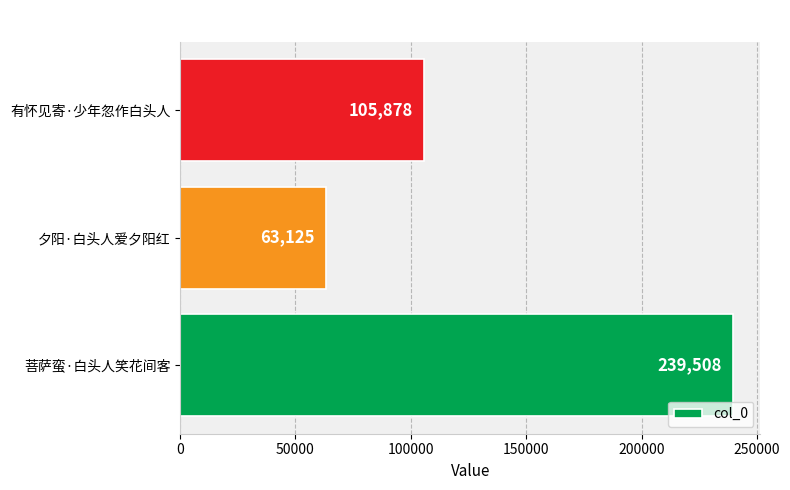

Where is the data nearest to the value 151316?

有怀见寄·少年忽作白头人